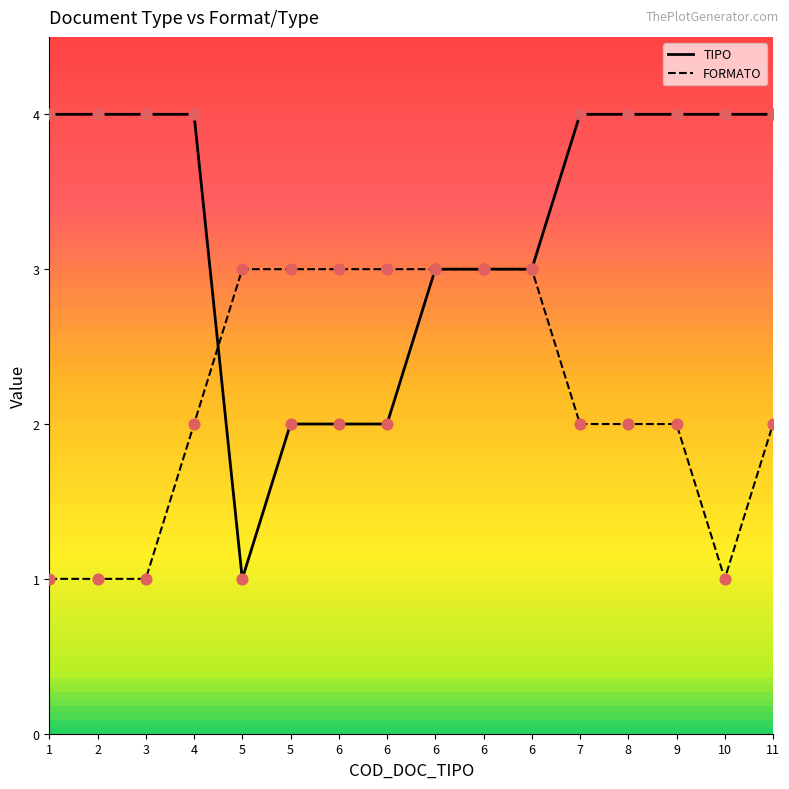

What are all the series names shown in the legend?

TIPO, FORMATO